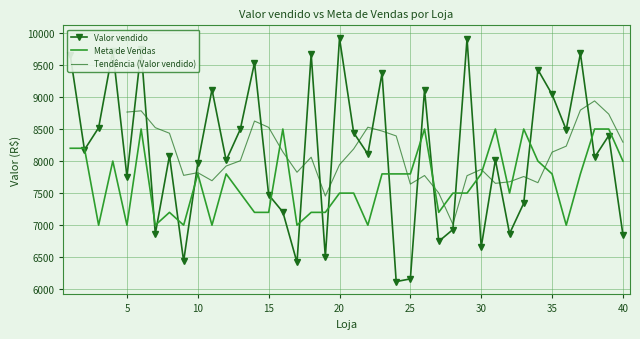

True or false: Meta de Vendas has more than 0 points higher than both neighbors.

True